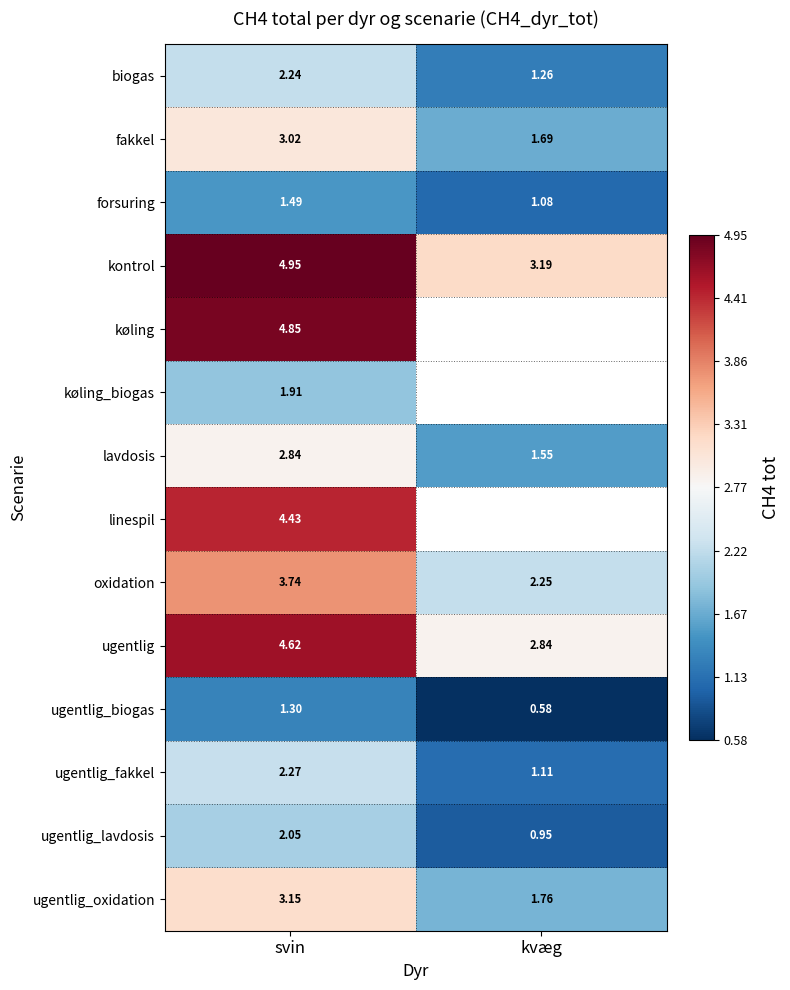

Is it true that lavdosis equals 4.3 at svin?

False